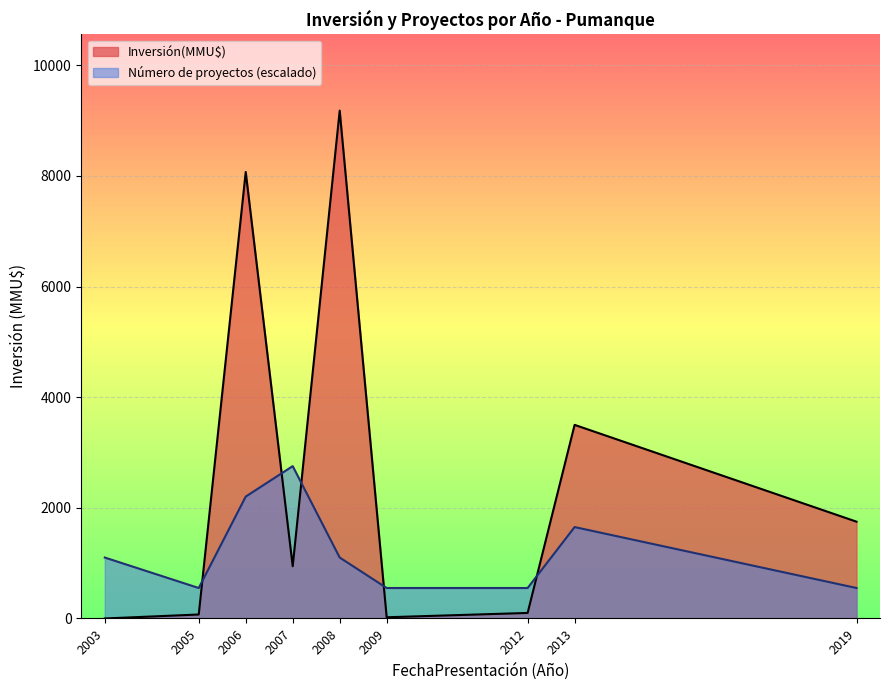

At which category is the sum across all series the highest?

2008